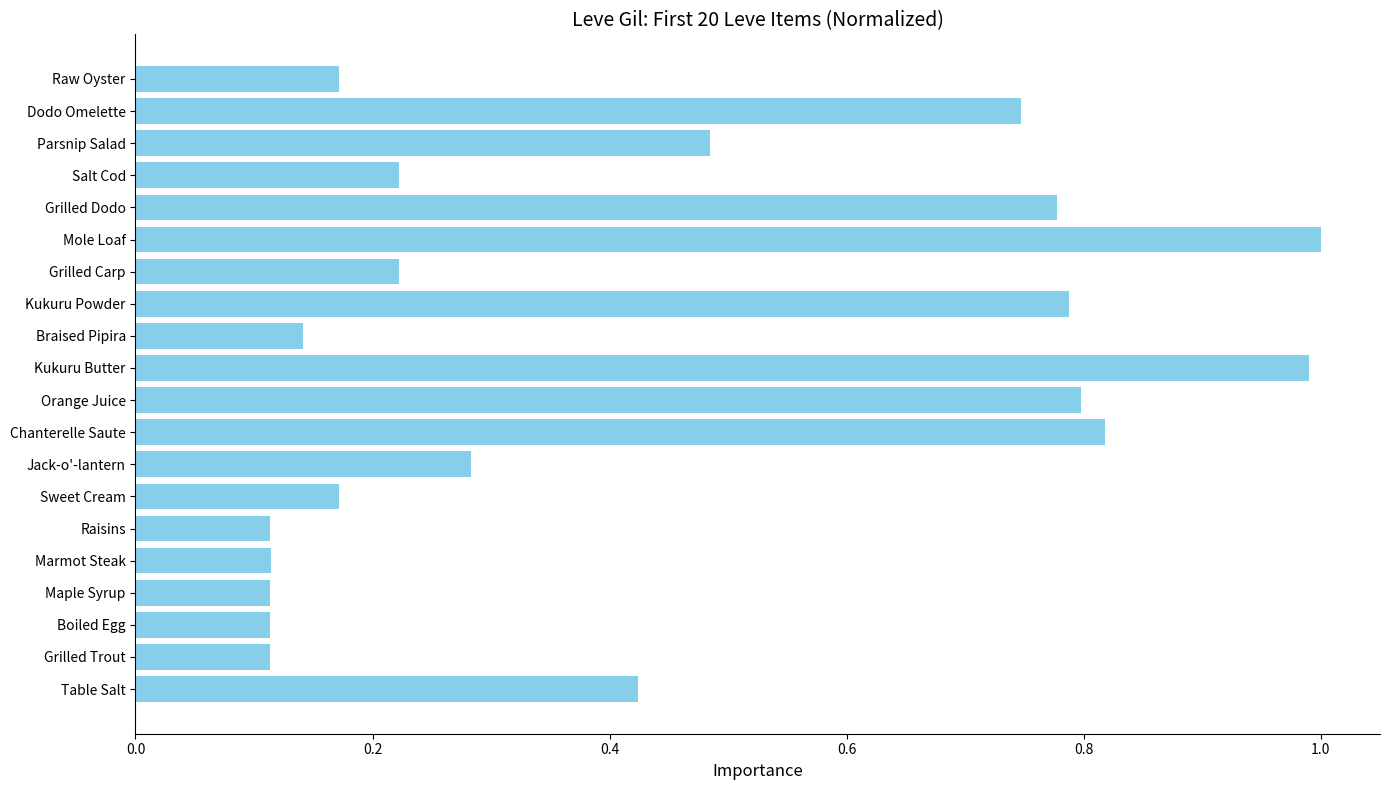

What is the sum of all values?

8.6